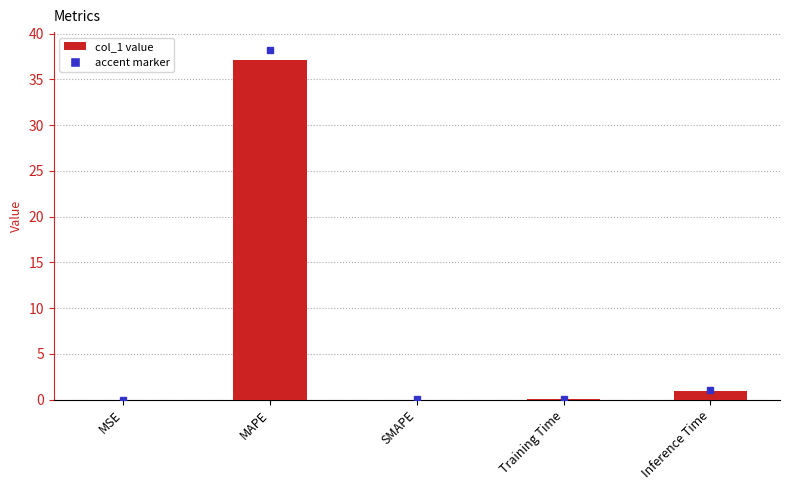

Which label corresponds to the largest value in the chart?

MAPE